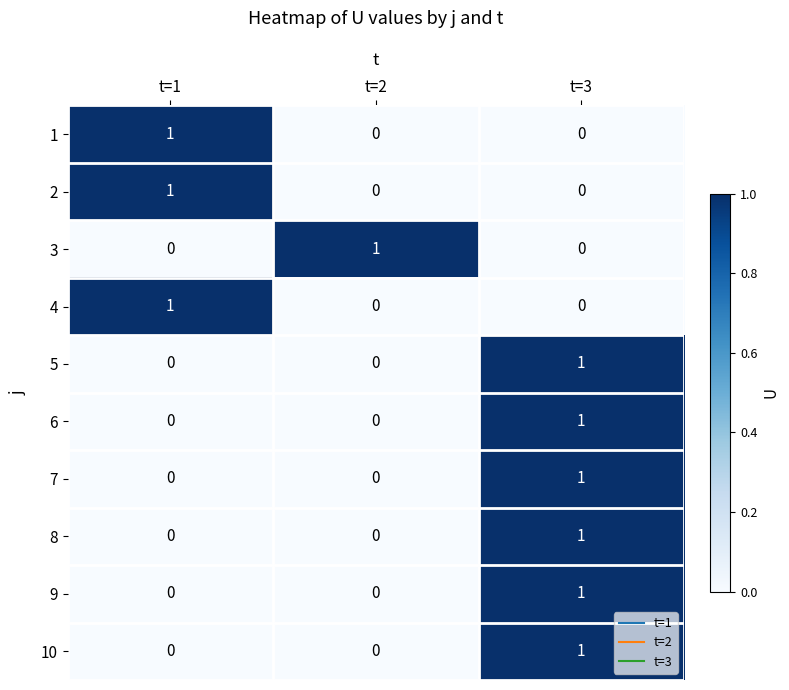

At which label does 8 reach its peak?

t=3